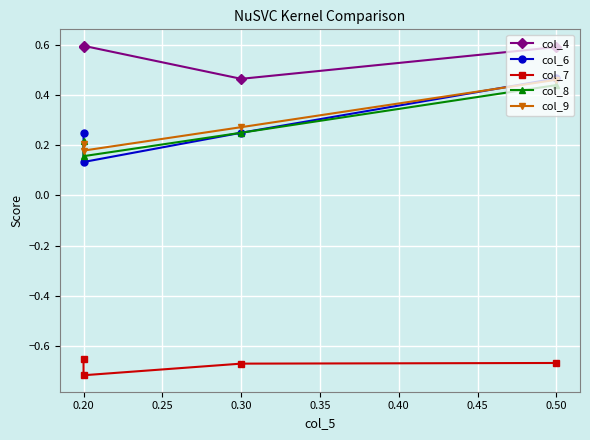

What is the average value of the col_9 series?

0.3